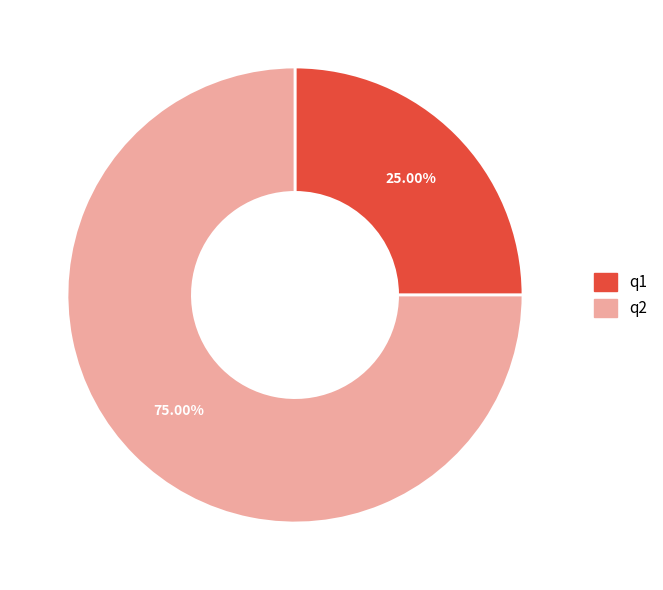

Does q1 represent more than half of the total?

No